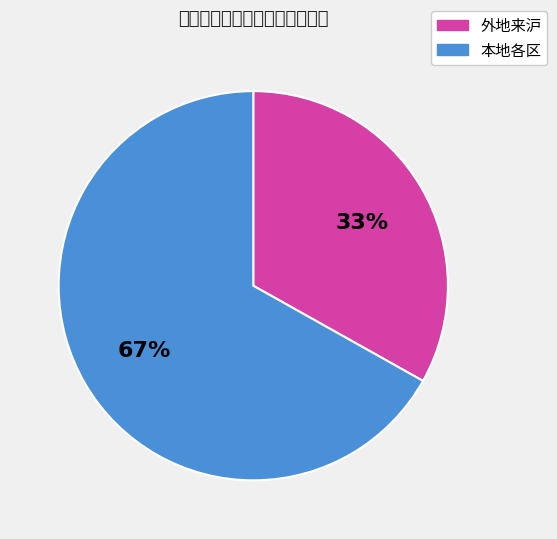

Which has a higher value, 外地来沪 or 本地各区?

本地各区